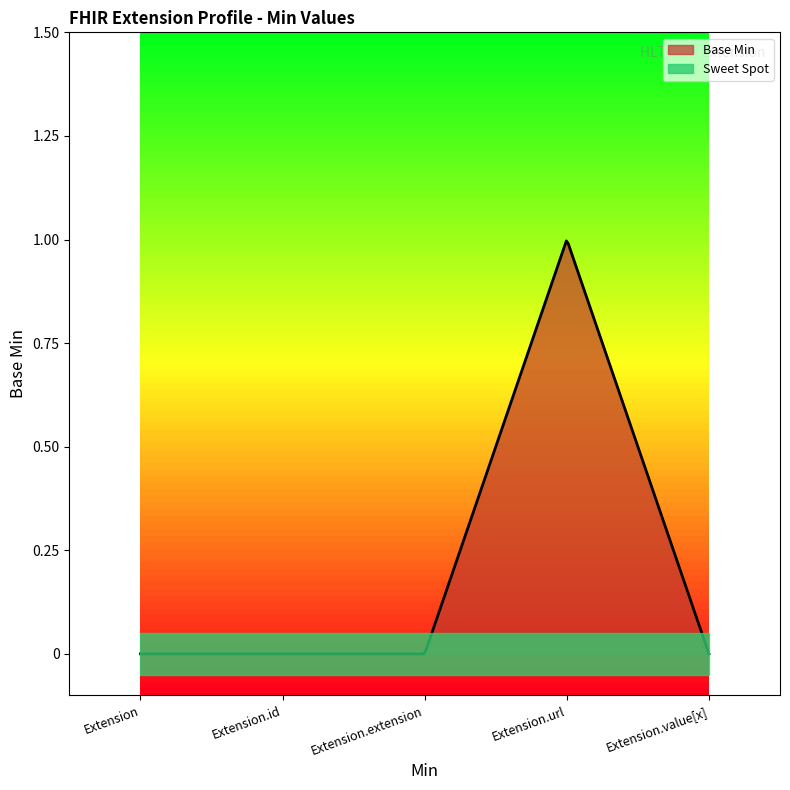

What is the label of the 5th point from the left?

Extension.value[x]